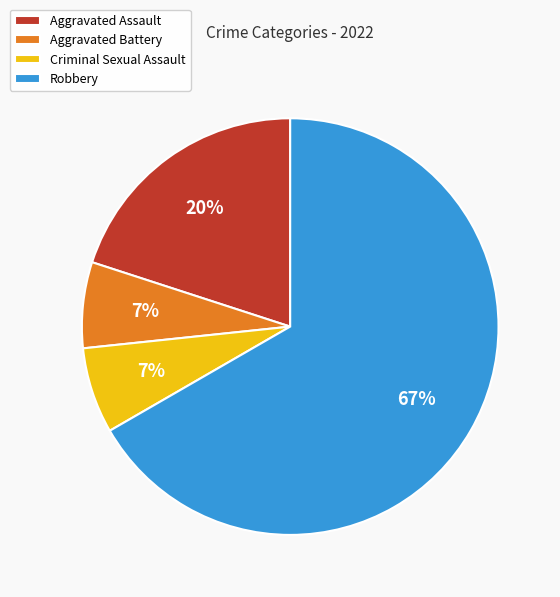

Combined, do Criminal Sexual Assault and Robbery account for over 50%?

Yes